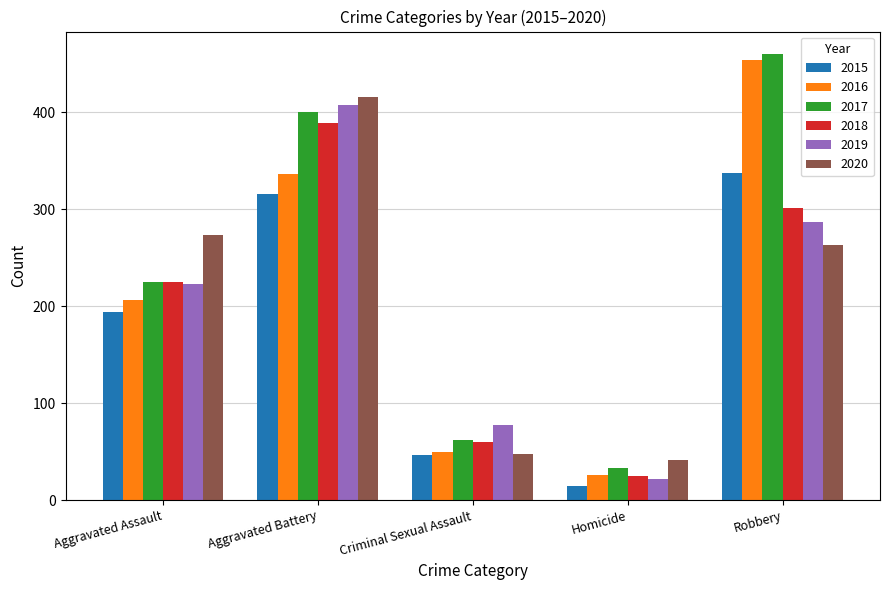

The value of 2020 at Criminal Sexual Assault is 48. True or false?

True